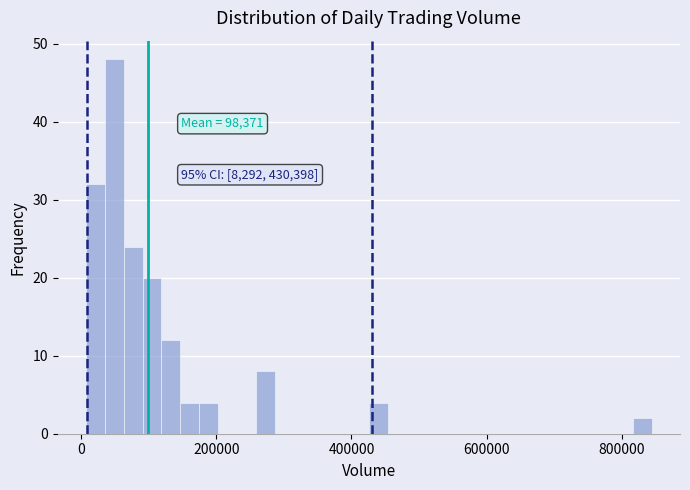

Around what value on the x-axis is the tallest bar? Give the approximate position of its centre, as read against the axis.

40000